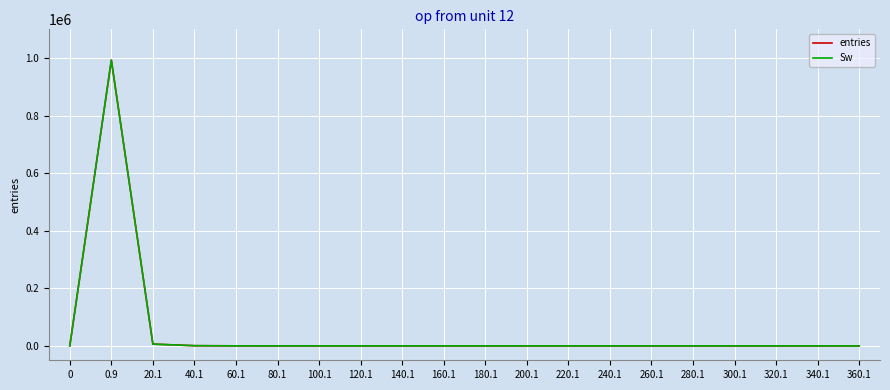

True or false: entries has a value of 0 at 160.1.

True